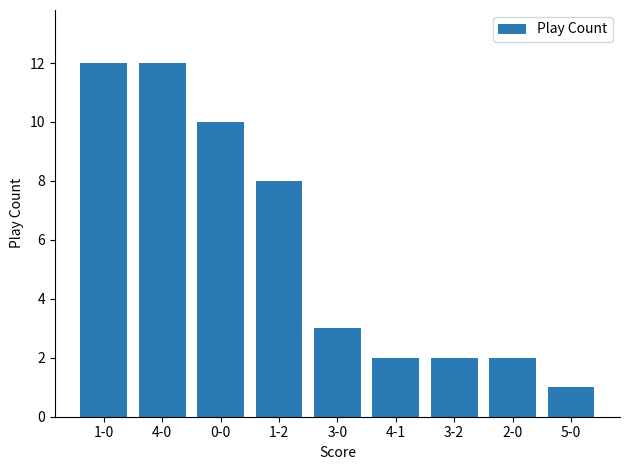

What is the maximum value shown in the chart?

12